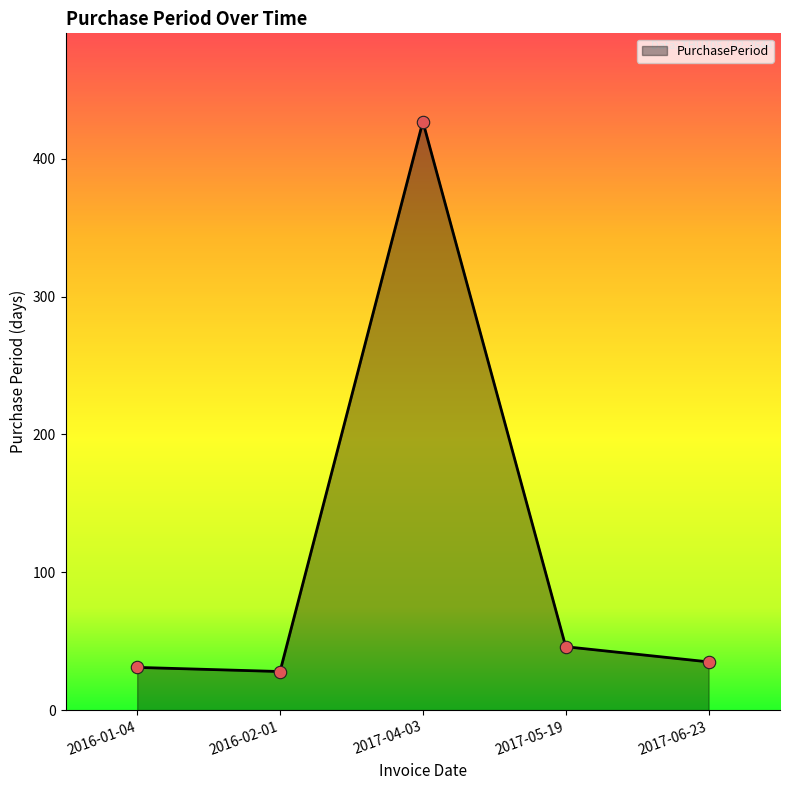

Which has a higher value, 2017-04-03 or 2016-01-04?

2017-04-03